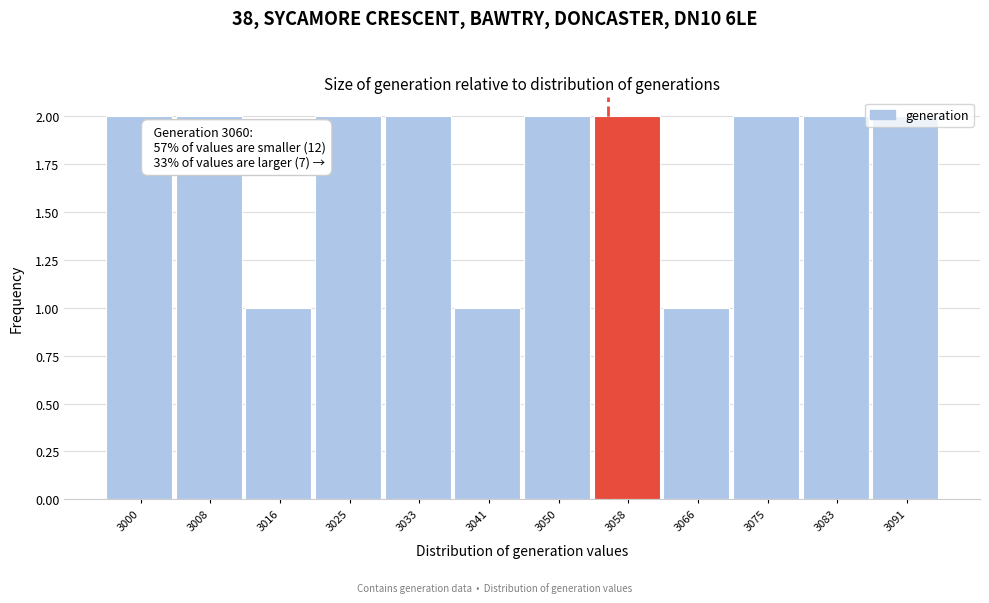

The value at 3025 is 3. True or false?

False